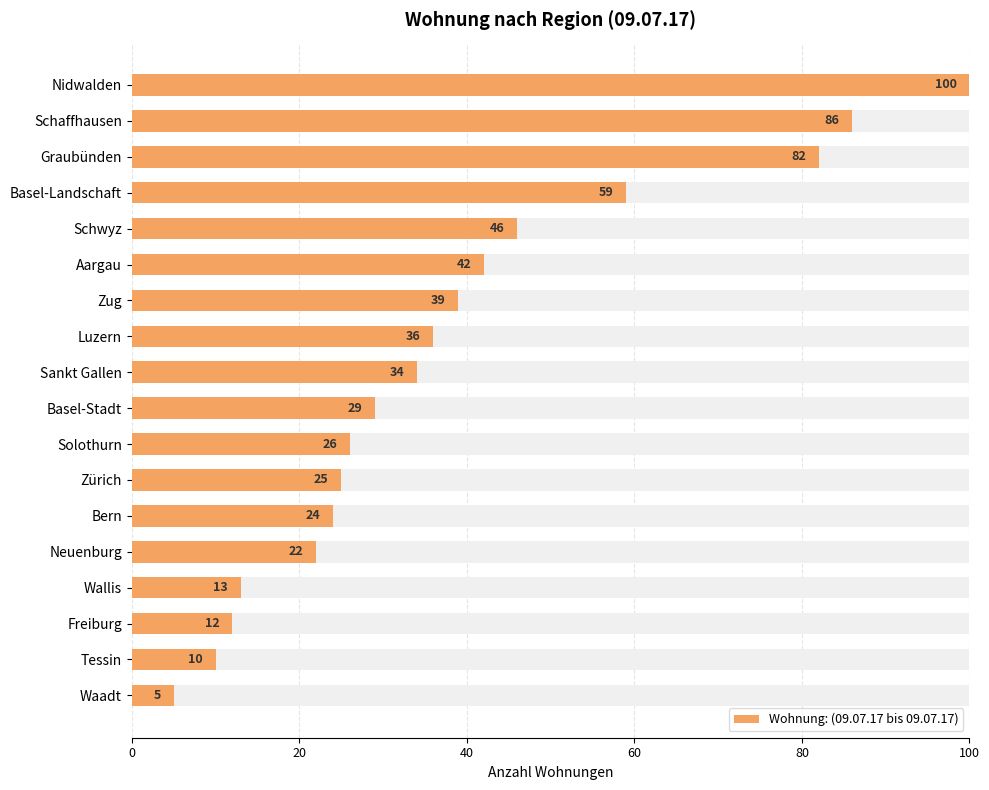

Is it true that the value at Luzern is 36?

True